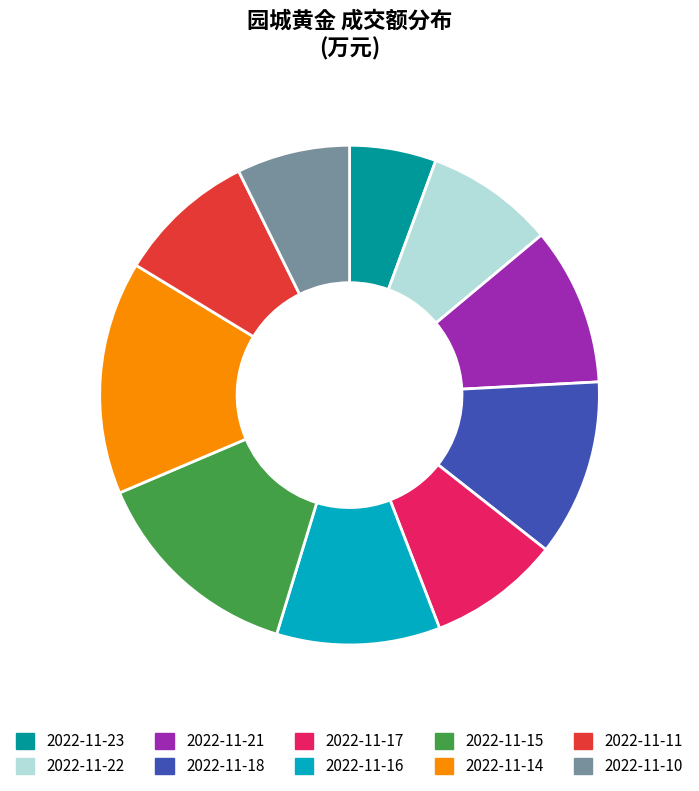

What is the largest slice in the pie chart?

2022-11-14